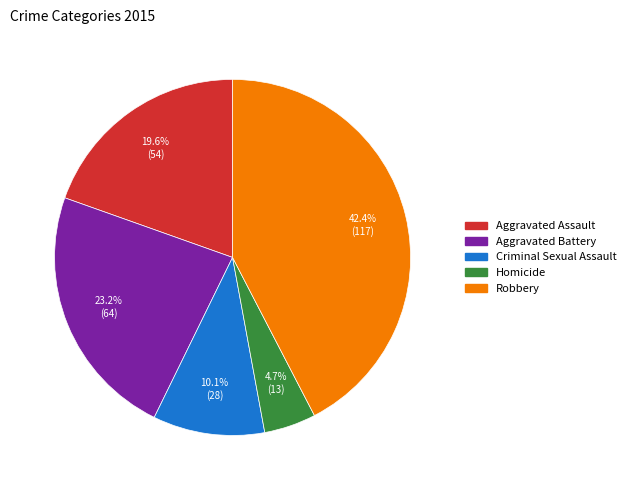

Do Robbery and Aggravated Assault together represent more than half of the pie?

Yes